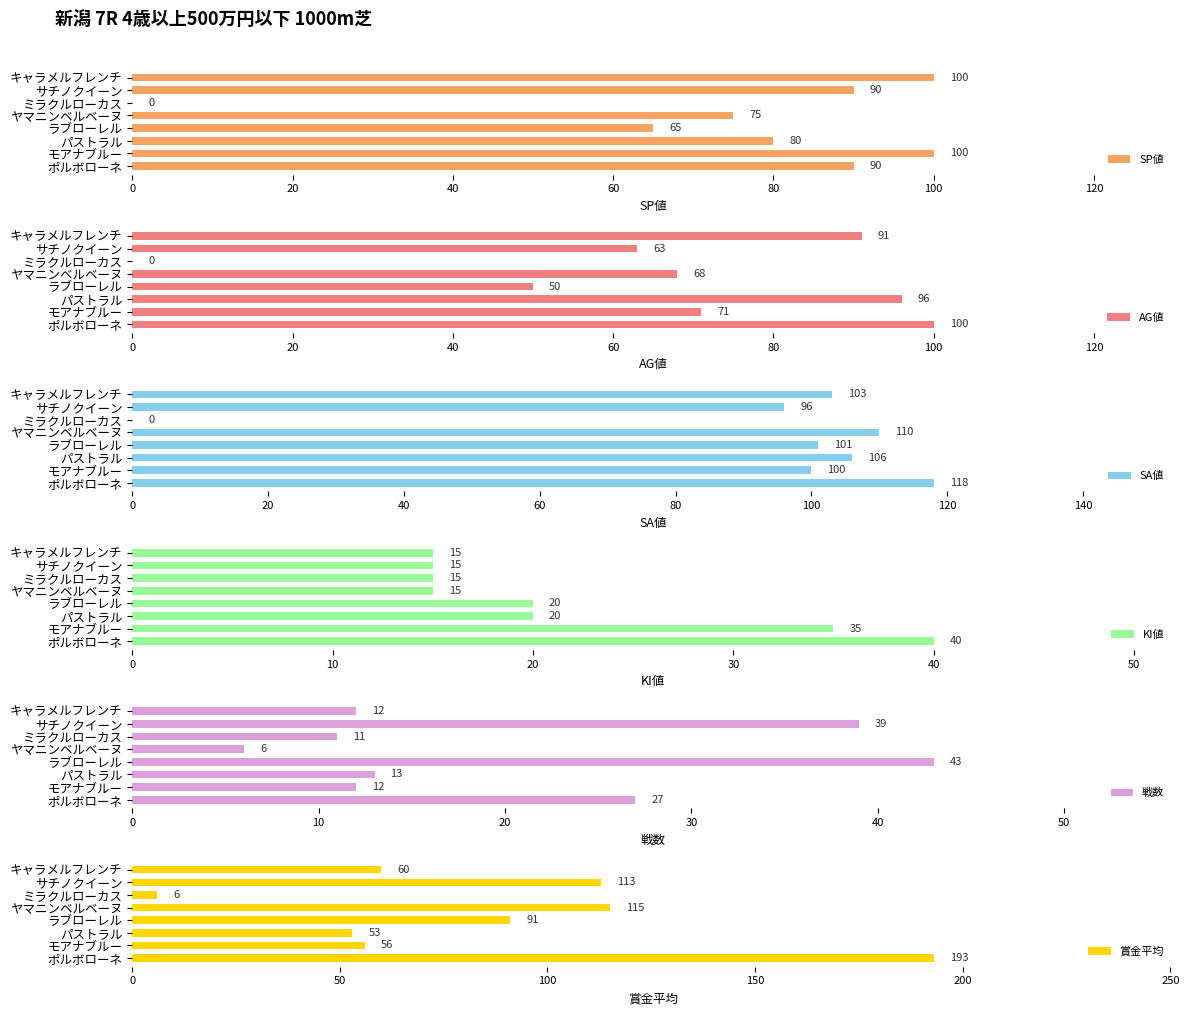

The value of SP値 at ラブローレル is 65. True or false?

True